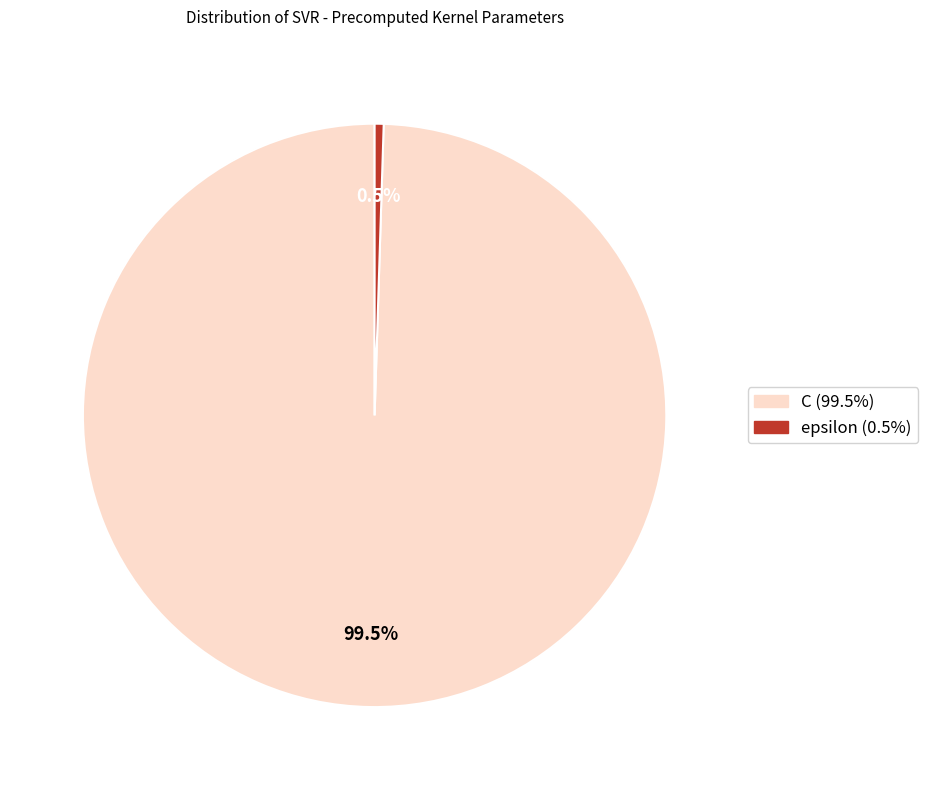

How much of the chart is everything except C?

0.5%